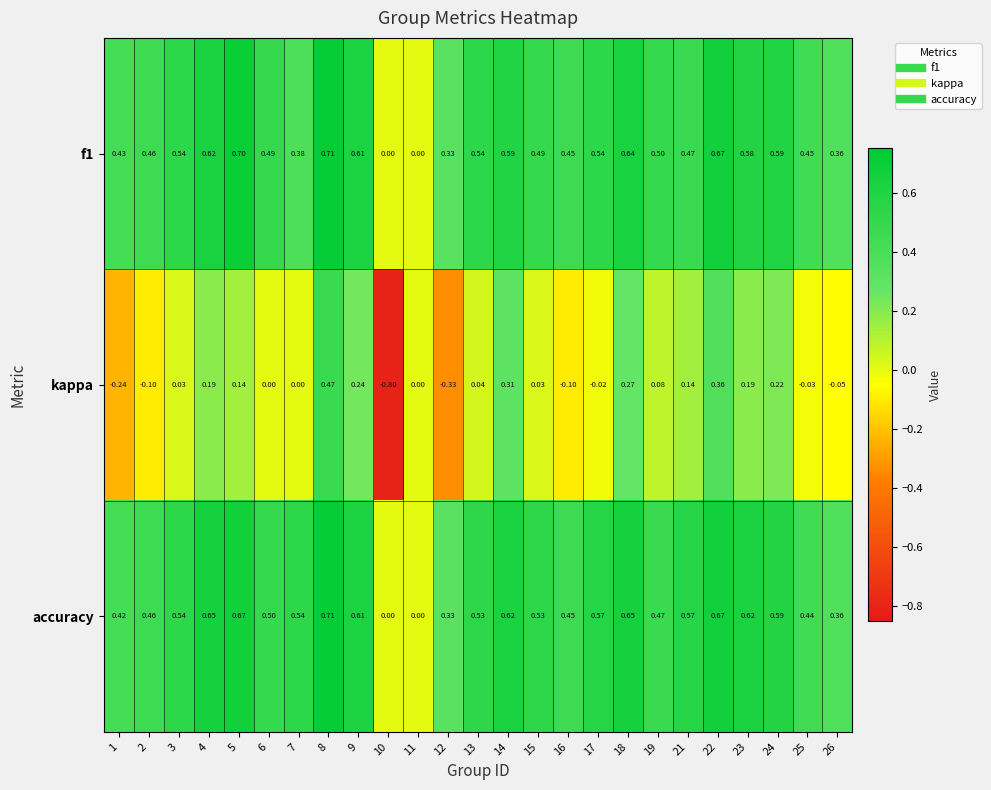

Which series has the largest range (max minus min)?

kappa